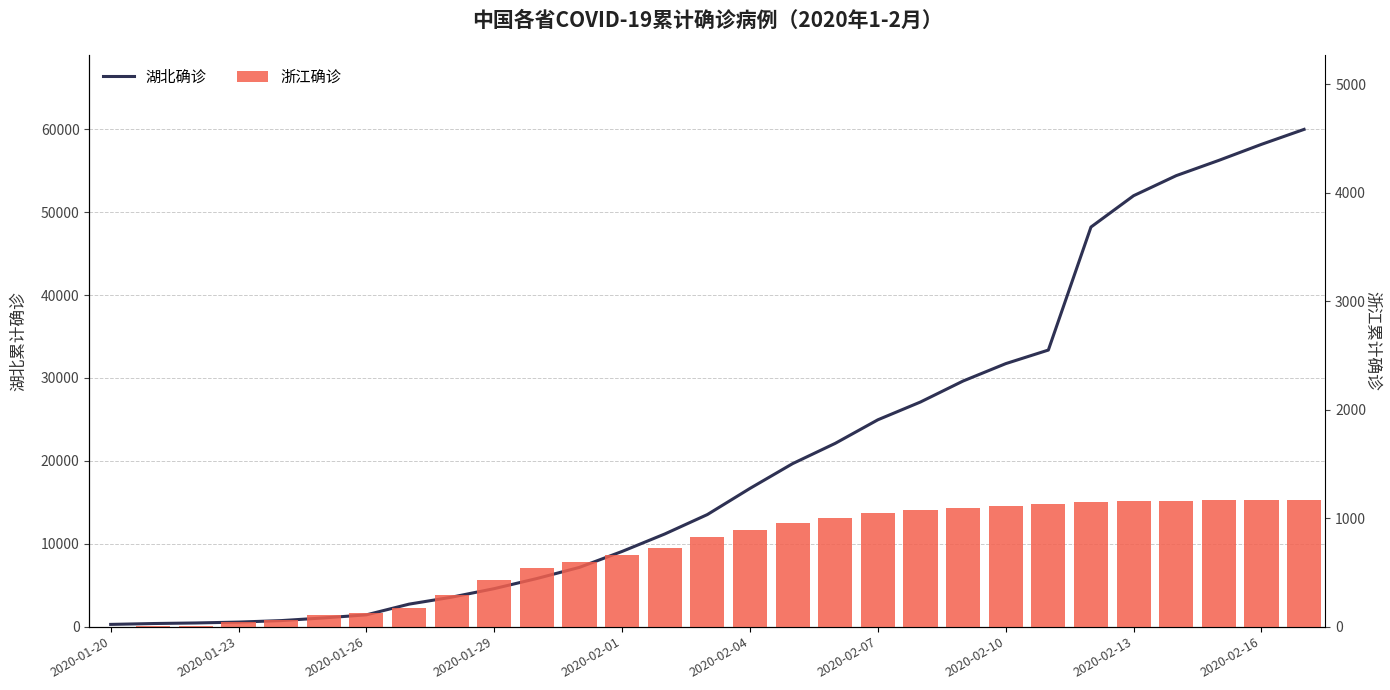

What position from the left is 2020-02-13?

25